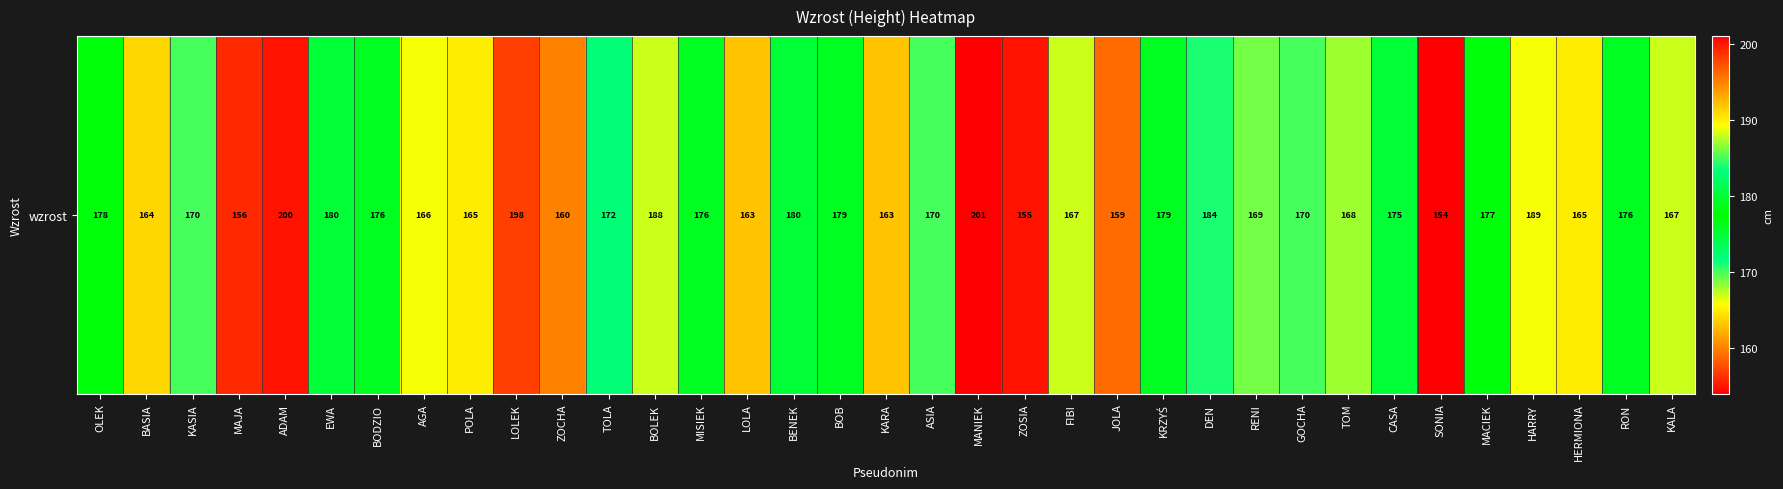

What is the change in value from LOLEK to RENI?

-29